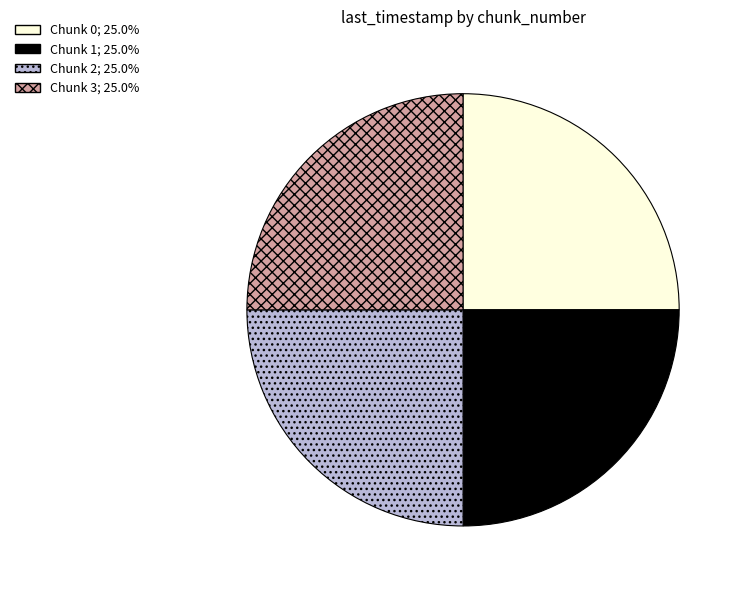

Does any single category account for the majority?

No